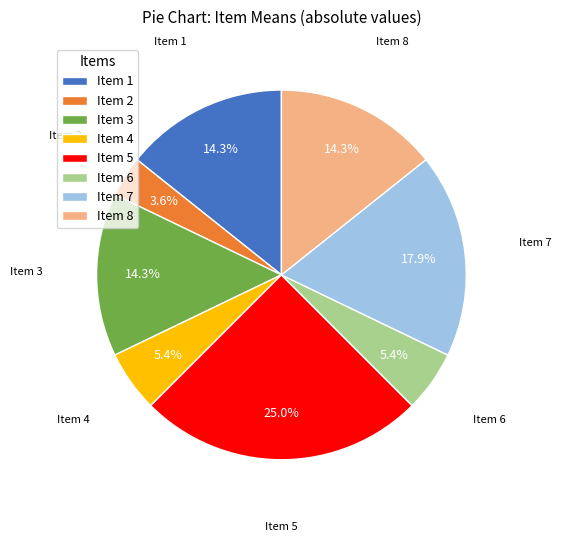

Which has a higher value, Item 6 or Item 5?

Item 5